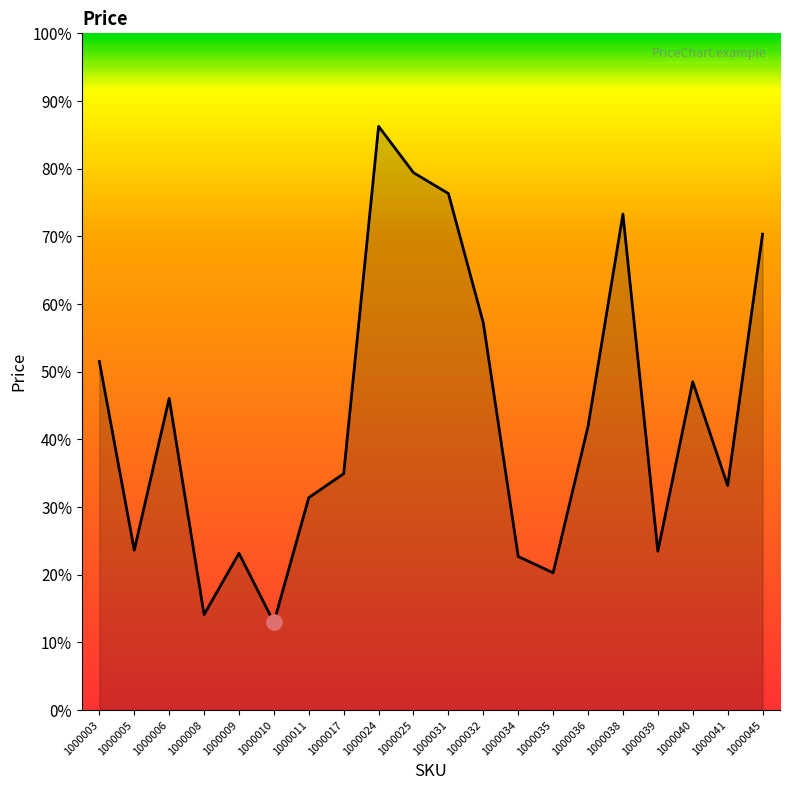

Is this an area chart (filled region under the line)?

Yes